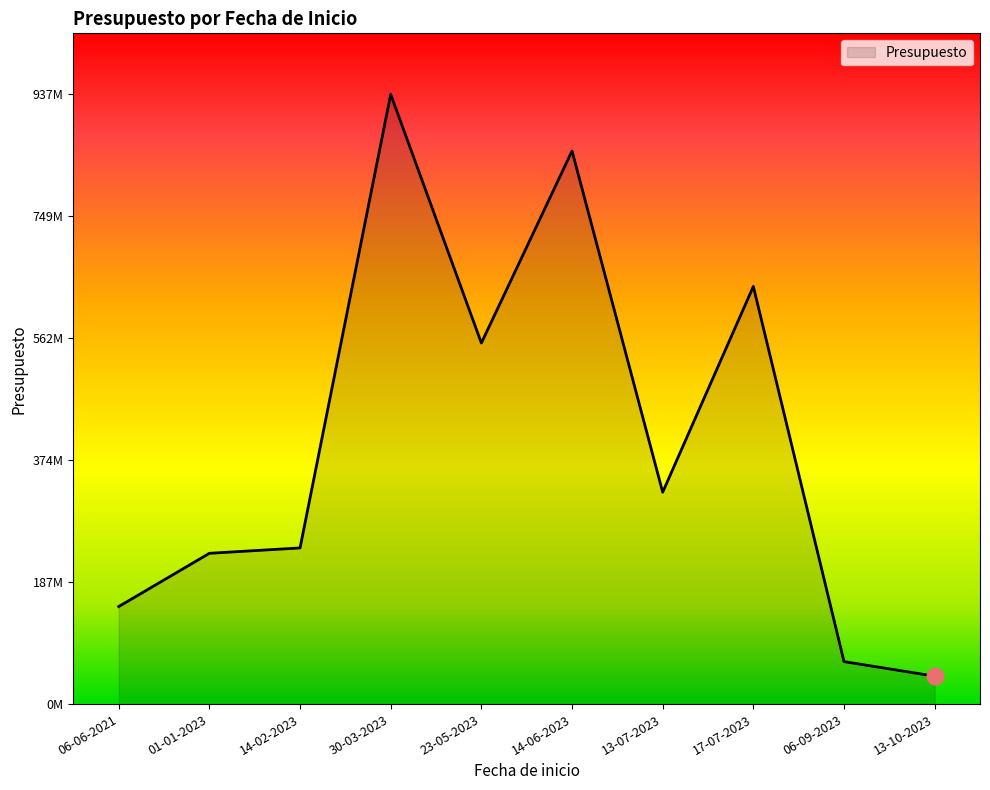

Is this an area chart (filled region under the line)?

Yes